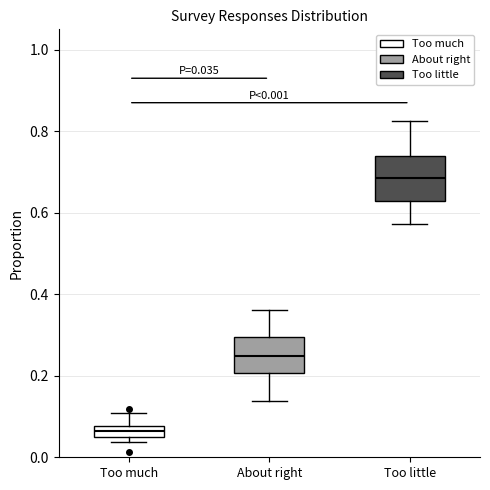

Which box's median line is the highest?

Too little